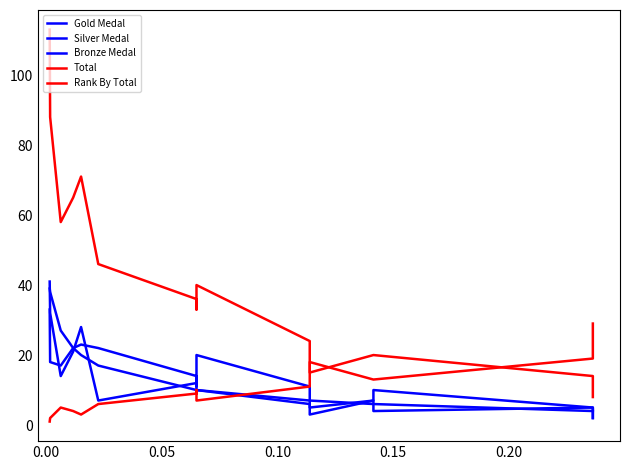

The value of Rank By Total at 19 is 14. True or false?

False